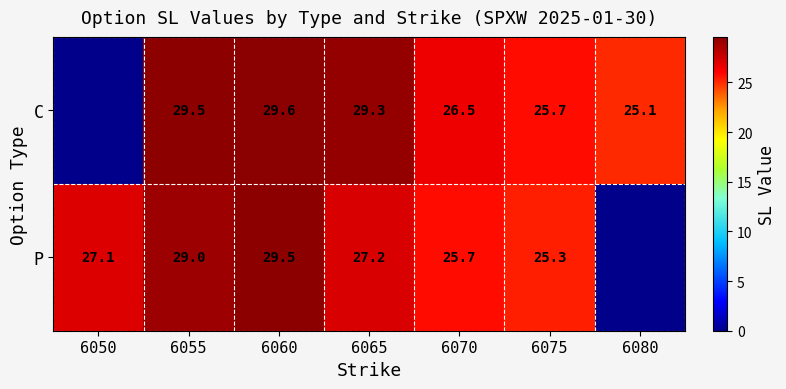

Between 6065 and 6070, which is larger?

6065